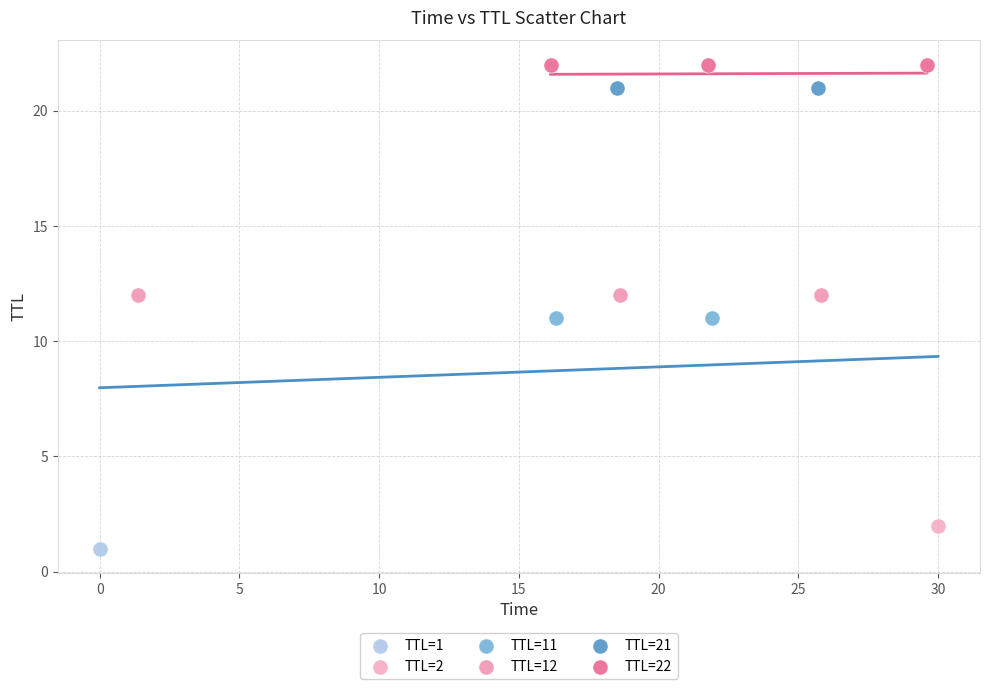

What are all the series names shown in the legend?

TTL=1, TTL=2, TTL=11, TTL=12, TTL=21, TTL=22